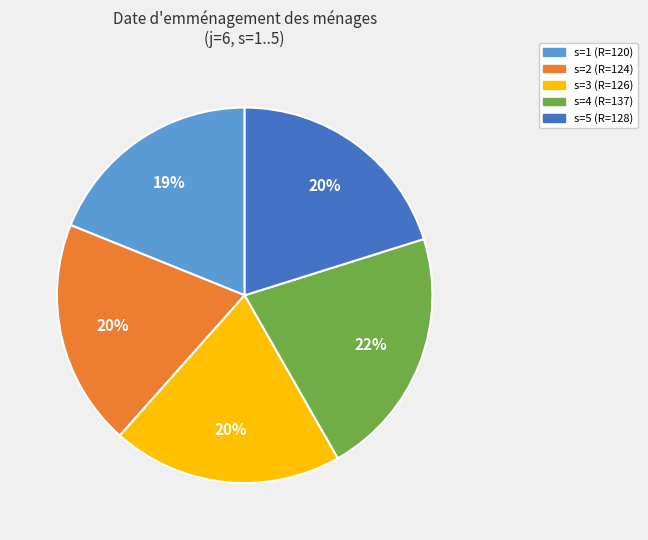

Approximately how many times larger is the value at s=5 (R=128) compared to s=4 (R=137)?

0.9